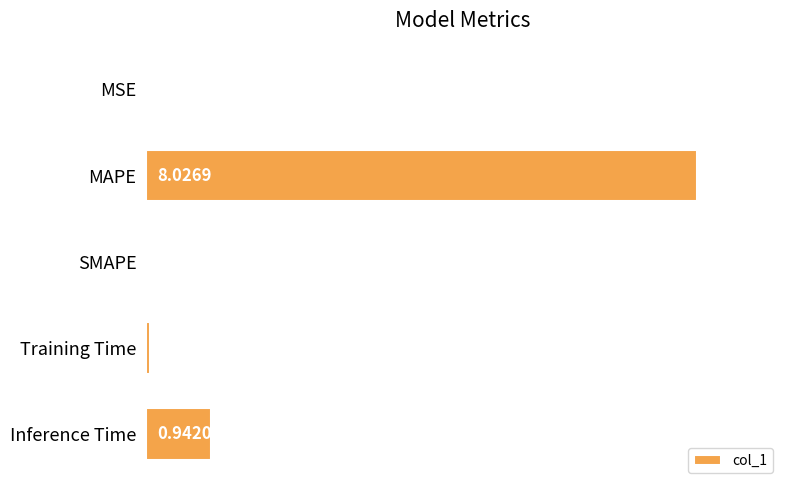

What is the change in value from MAPE to Training Time?

-8.0